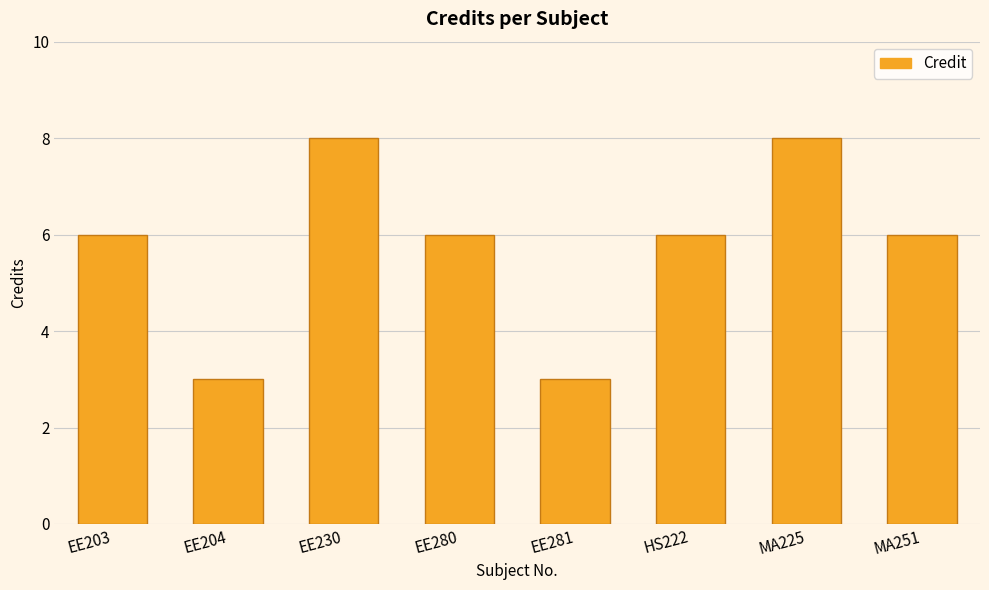

The chart shows a value of 1 at EE281. True or false?

False